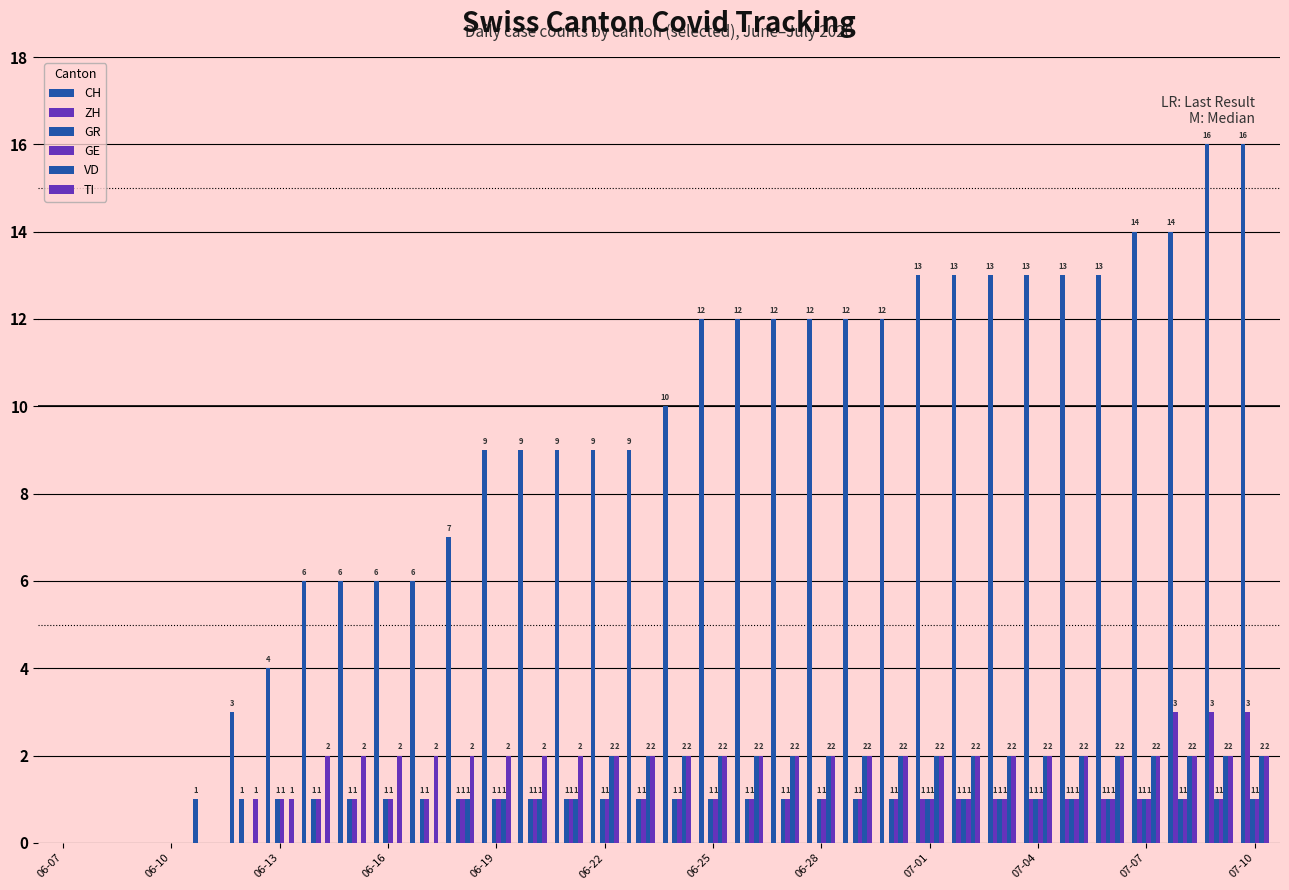

Are the bars horizontal?

No